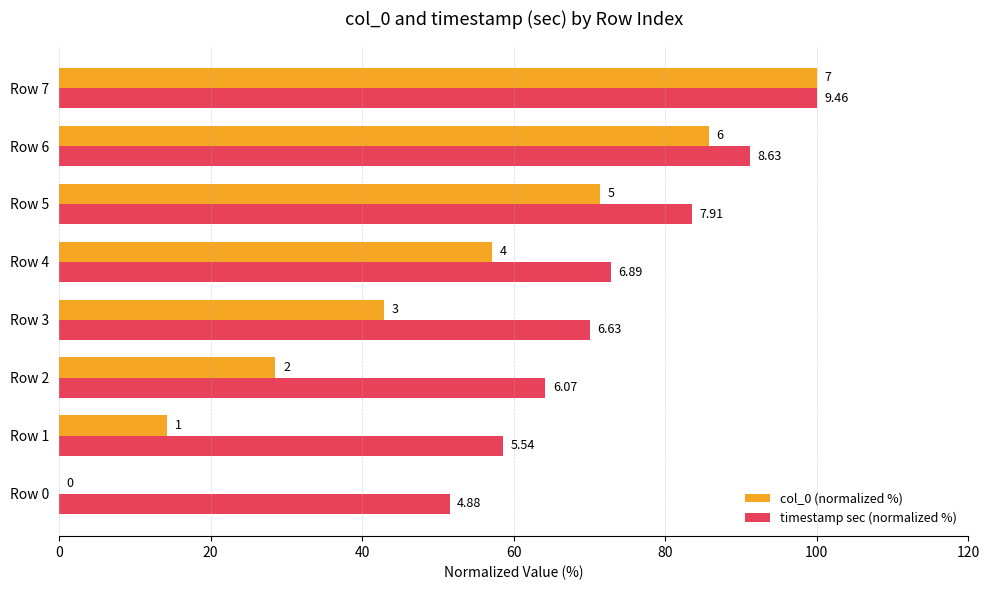

What is the value of the timestamp sec (normalized %) bar at the 6th from the left?

83.6